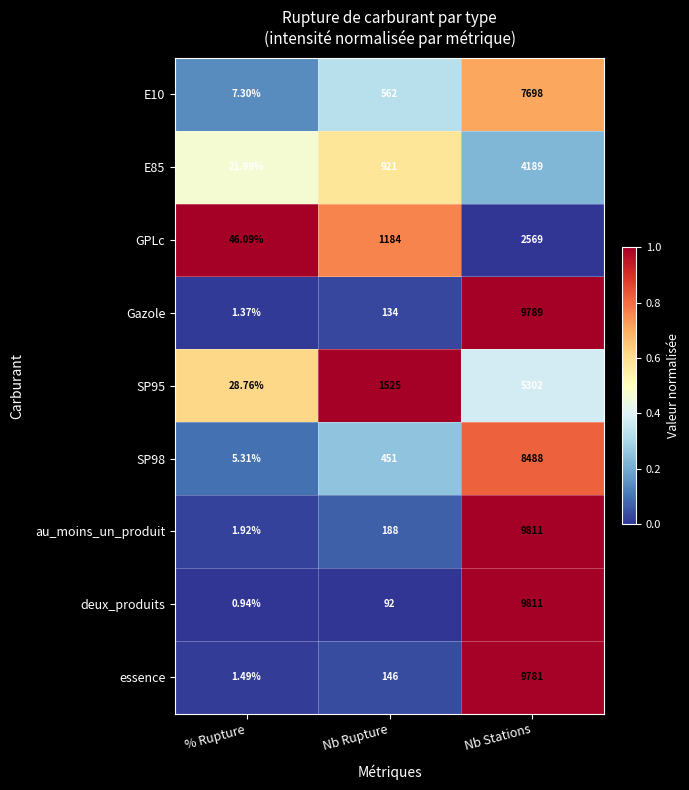

Which series has the widest spread of values?

deux_produits